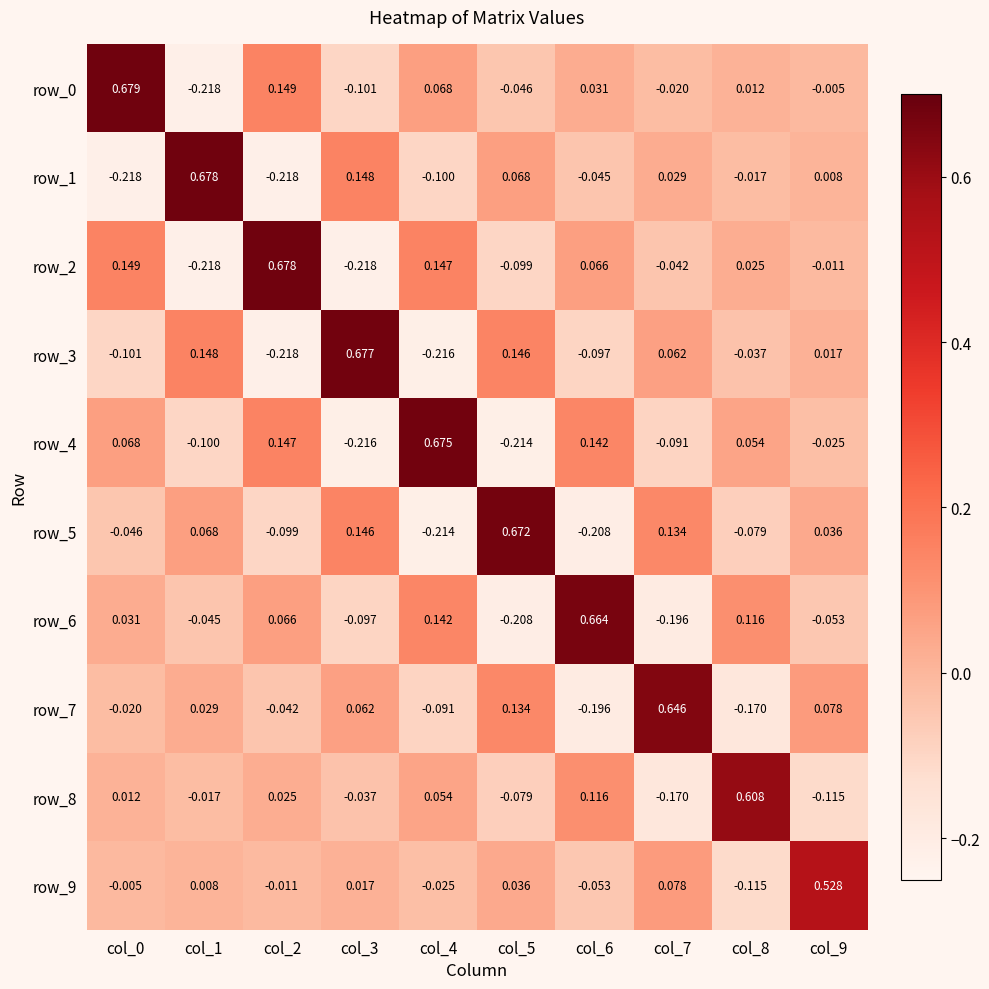

Is the value of row_4 at col_7 greater than the value of row_0 at col_5?

No